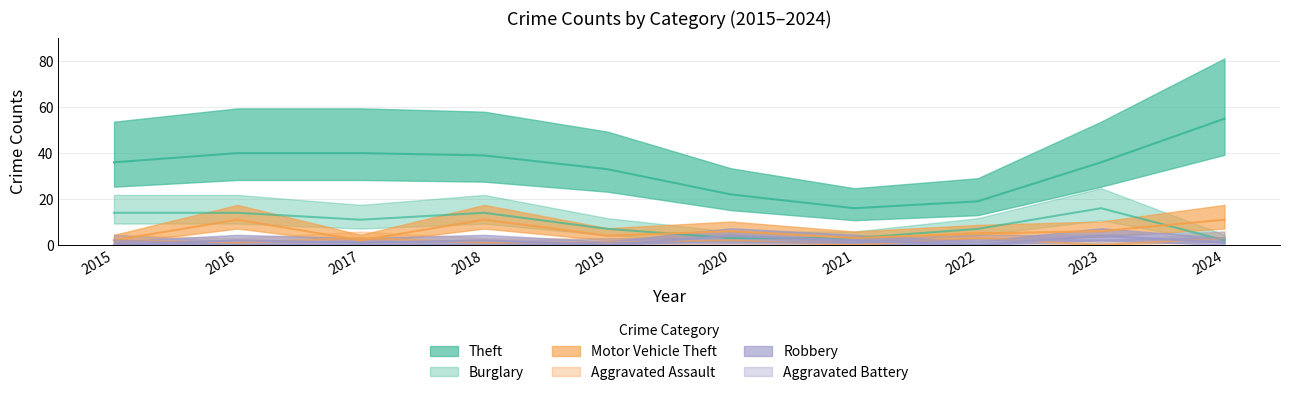

Which series has the largest total across all categories?

Theft